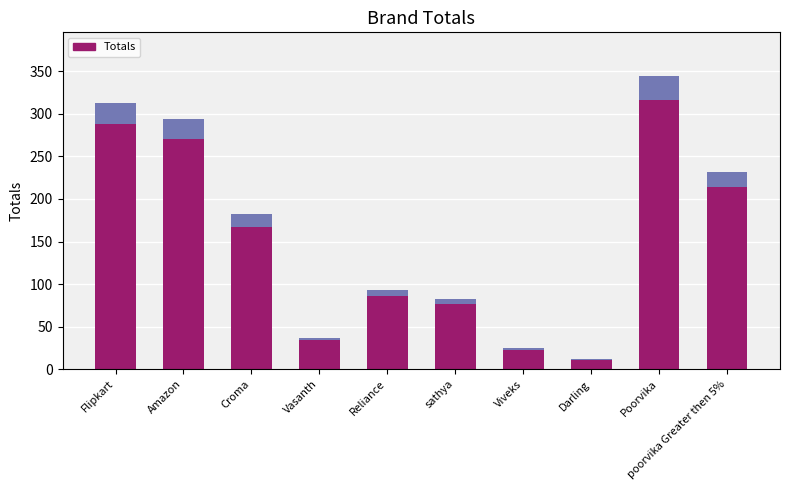

What is the sum of all values?

1615